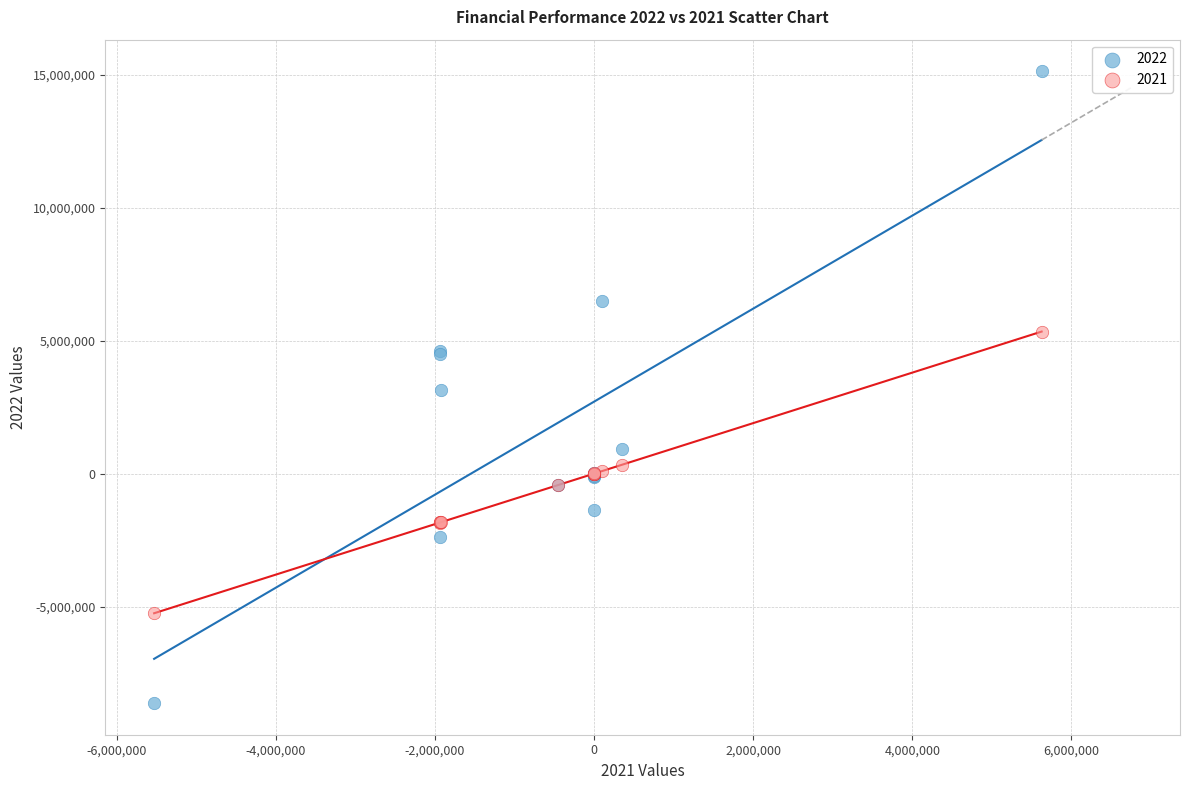

Which series has the widest spread of Y values?

2022